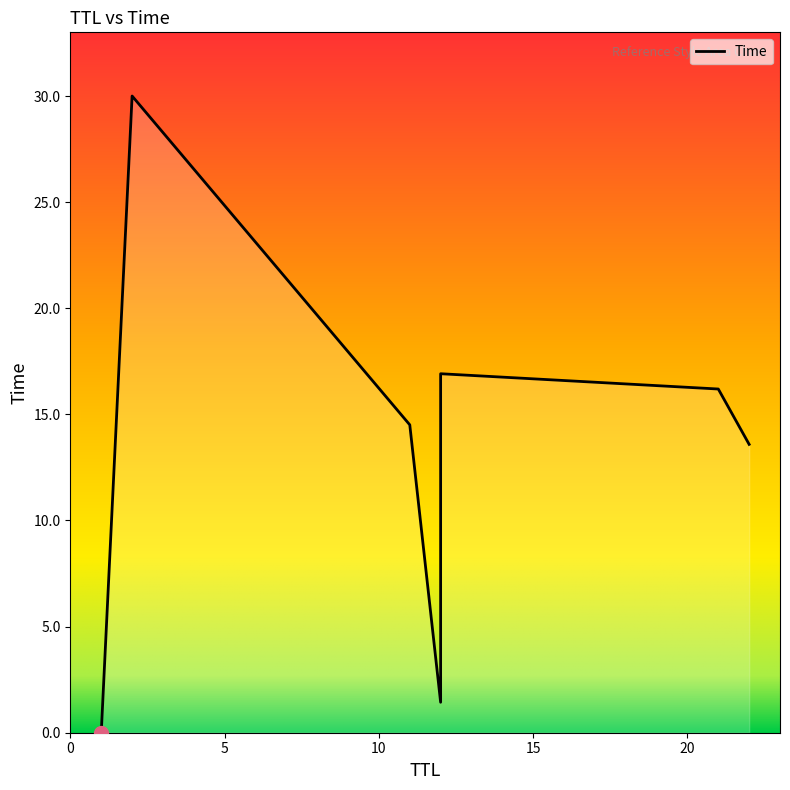

What is the sum of all values?

92.6